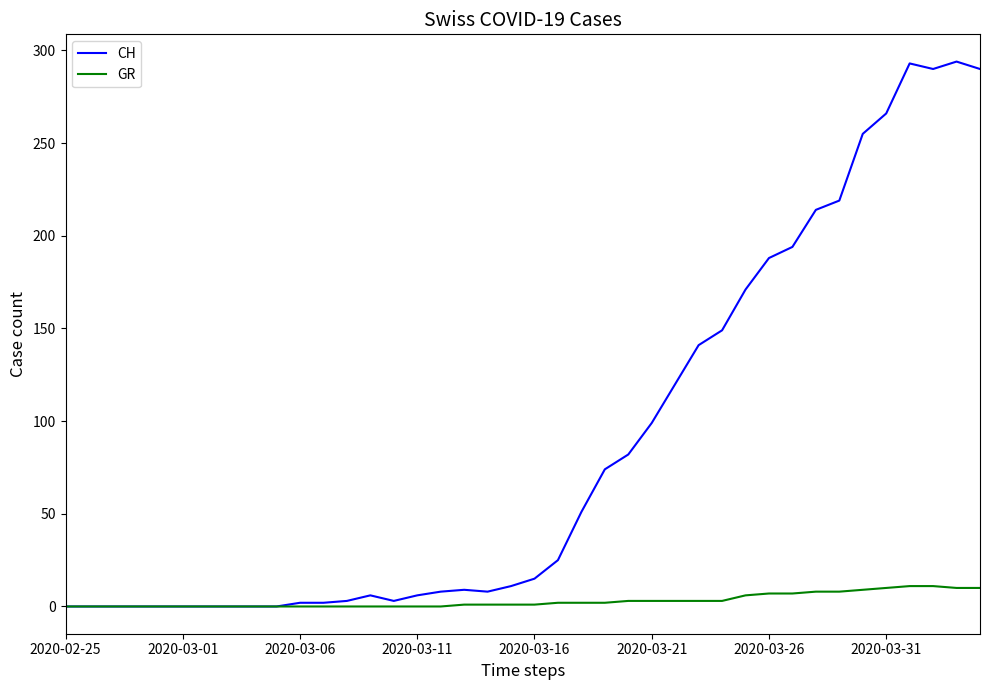

Rank the series by their average value, from highest to lowest.

CH, GR